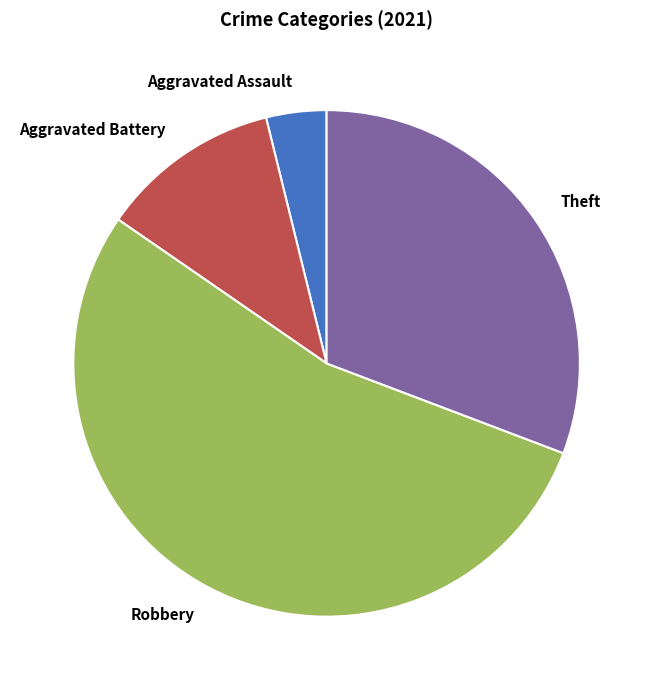

Between Aggravated Battery and Robbery, which is larger?

Robbery